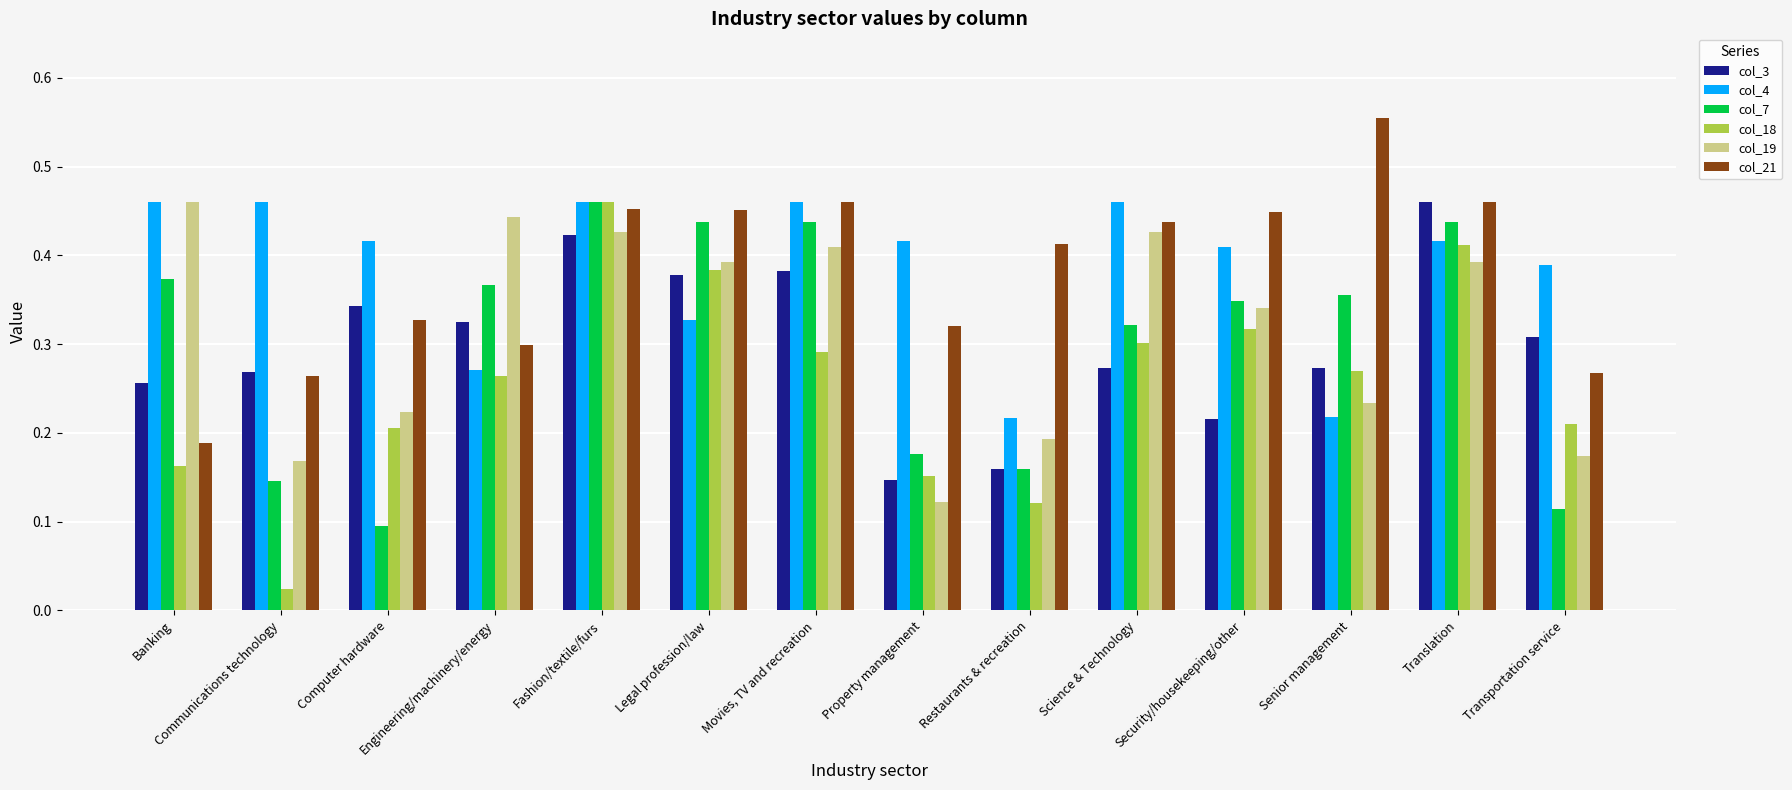

What is the label of the 14th bar from the left?

Transportation service